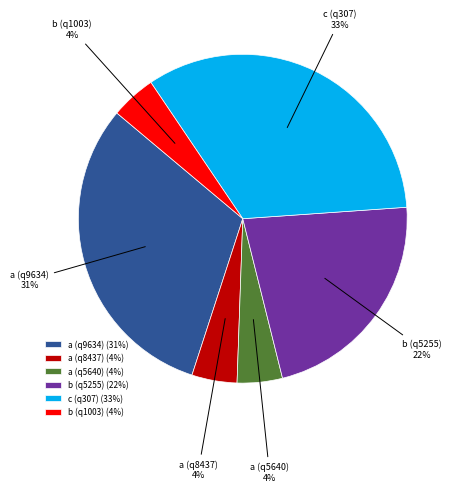

To the nearest percent, what is the average slice percentage?

17%